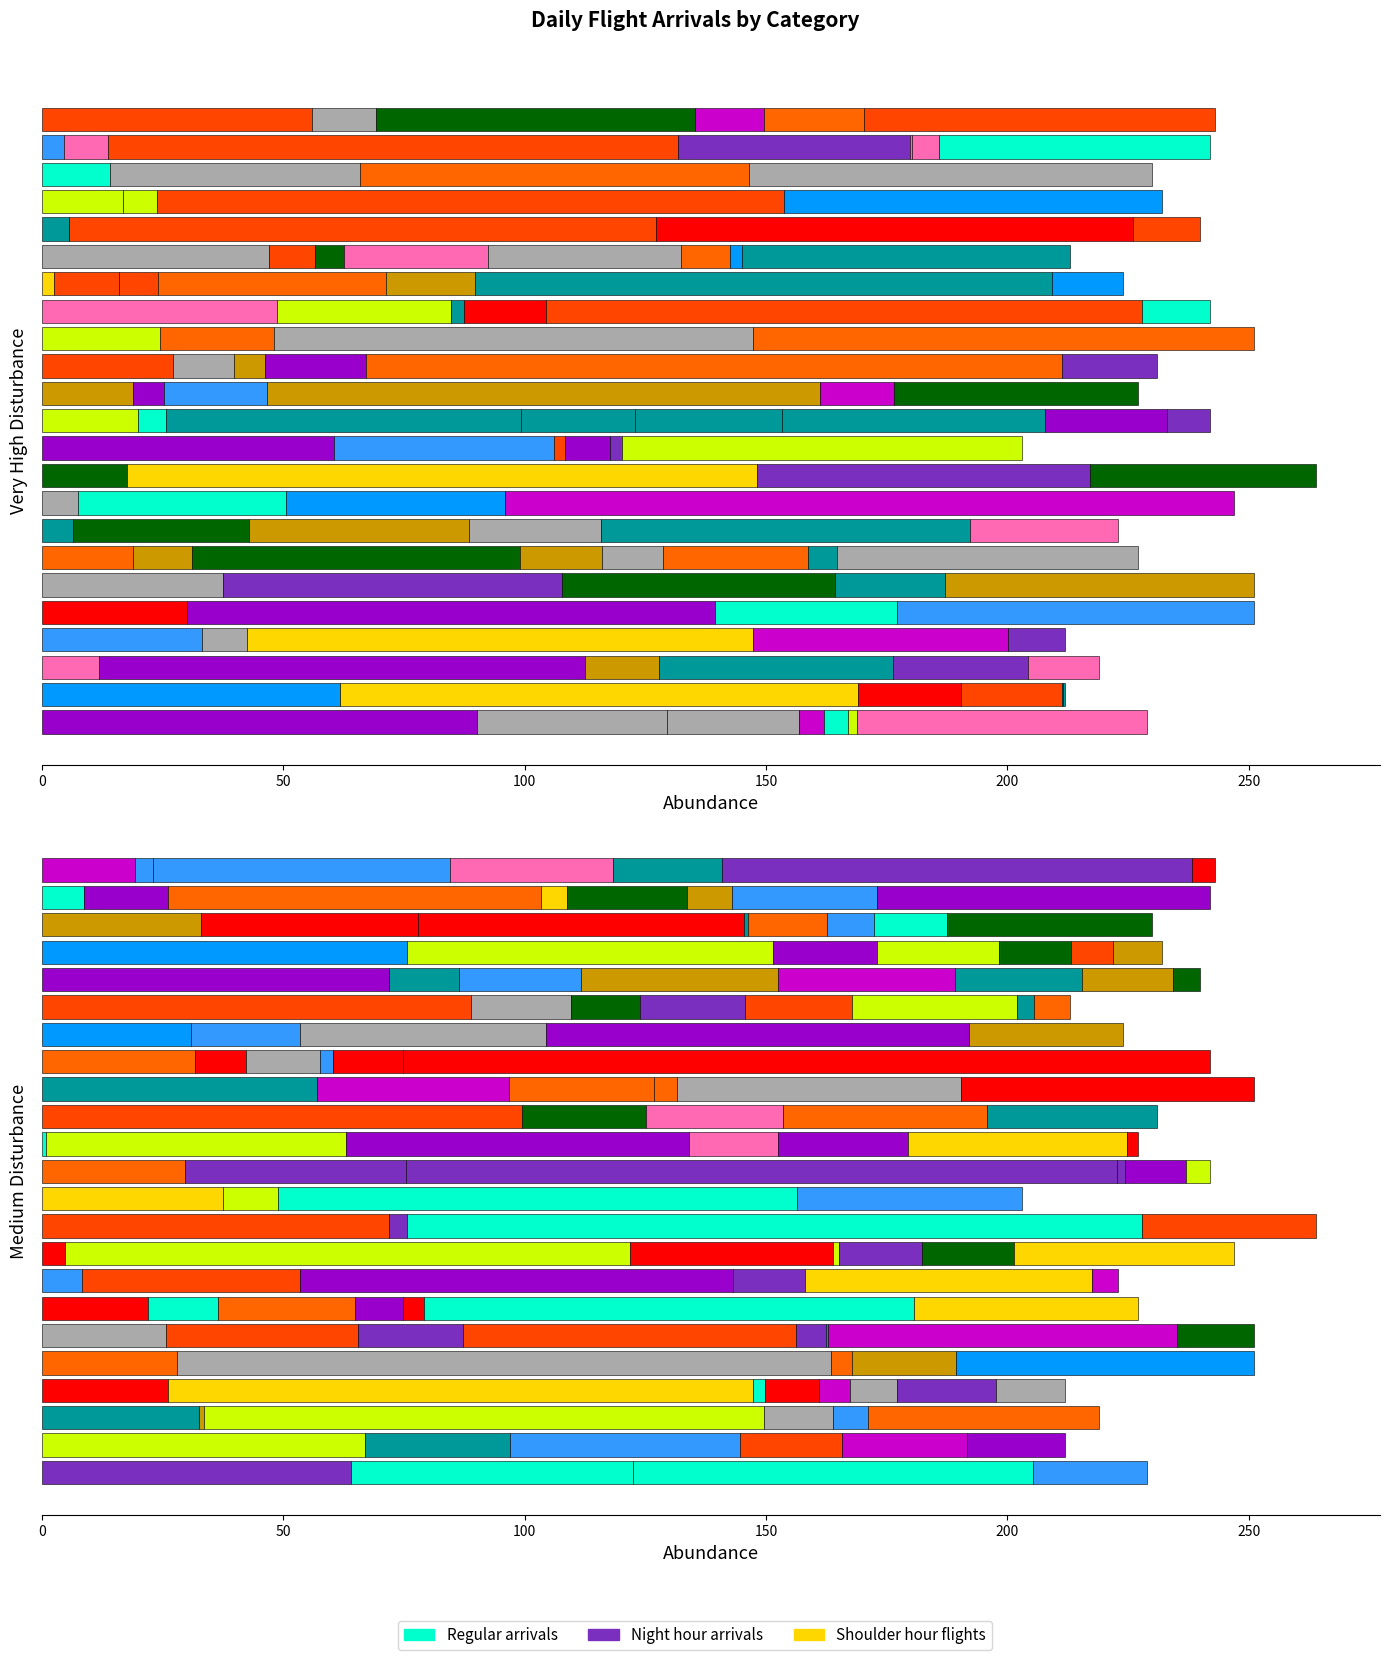

What is the difference between the second highest and second lowest values in the Night hour arrivals series?

10